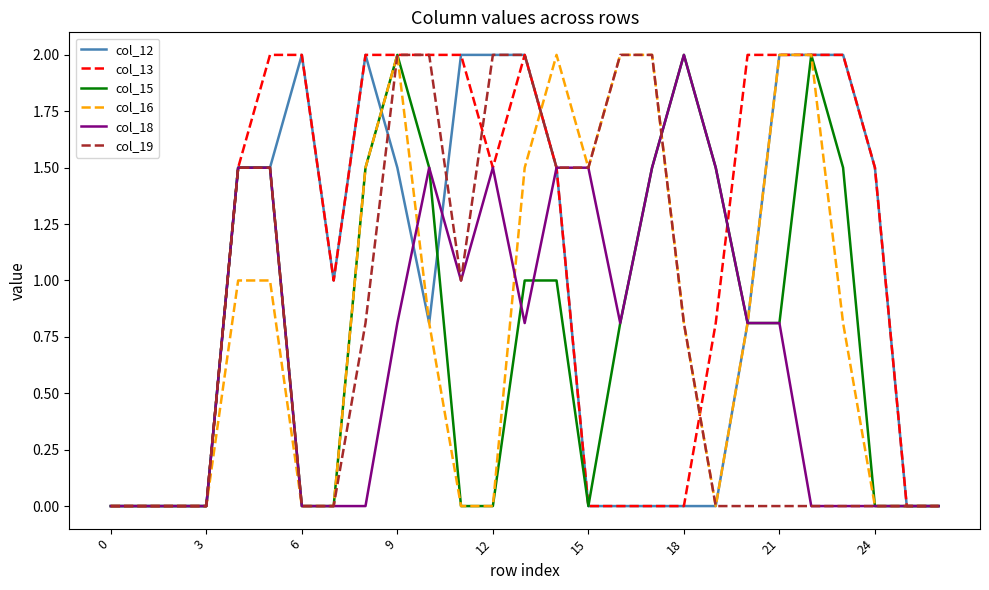

What is the maximum value shown in the chart?

2.0